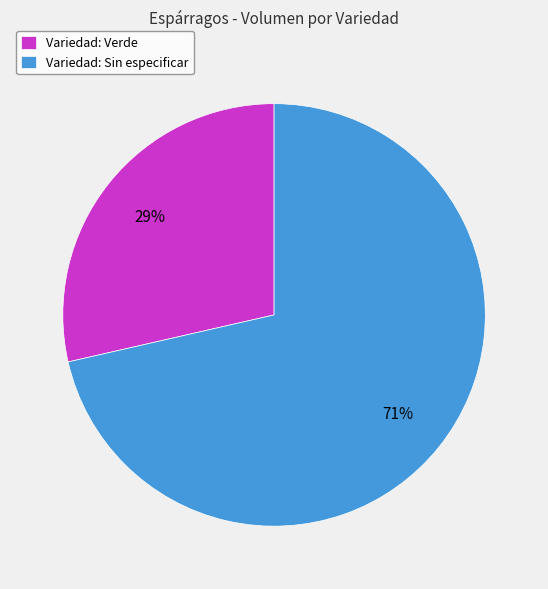

What percentage is the Variedad: Sin especificar slice, to the nearest percent?

71%